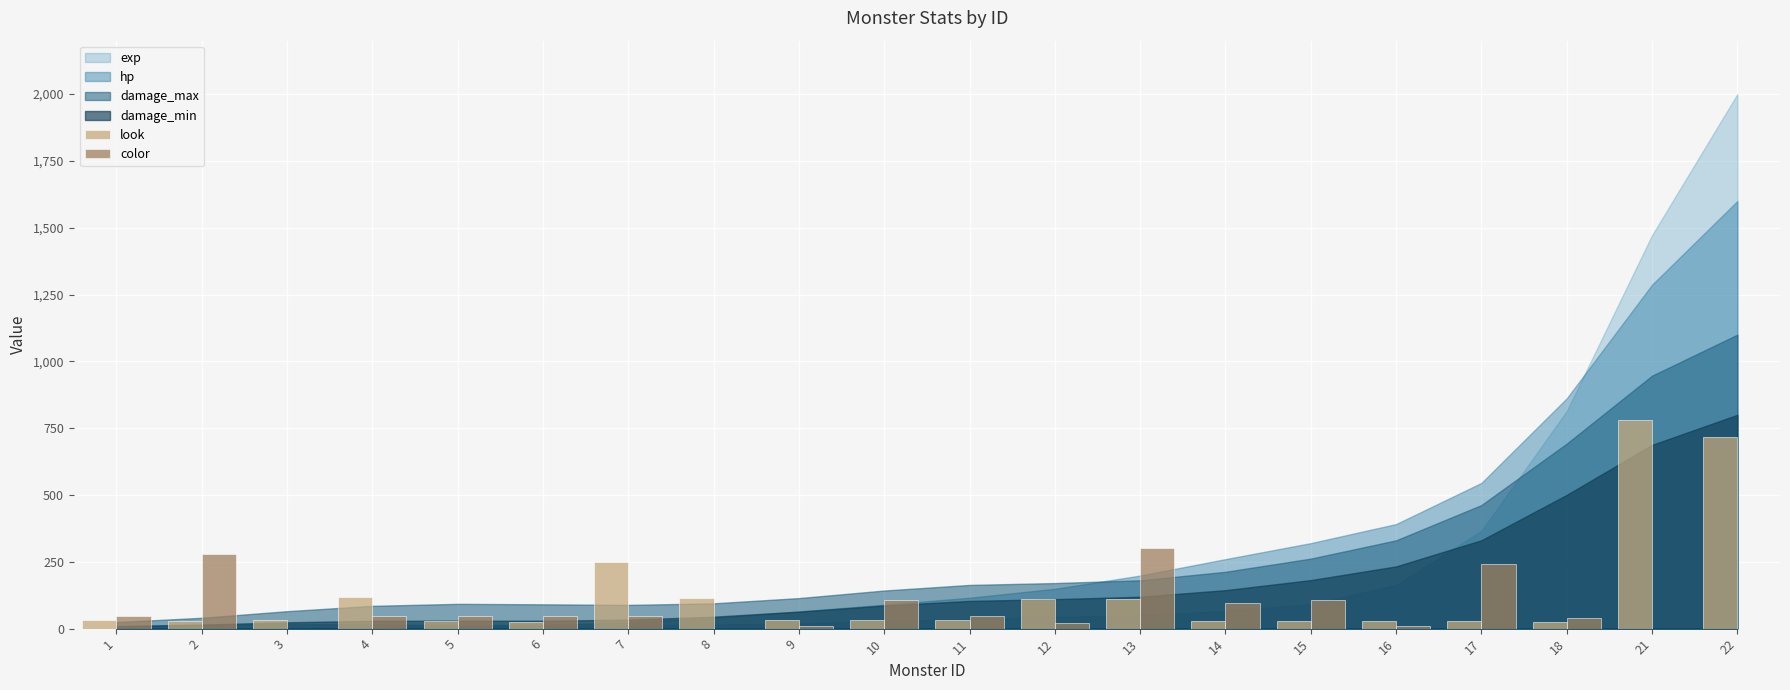

How many data points in look are above 33?

11